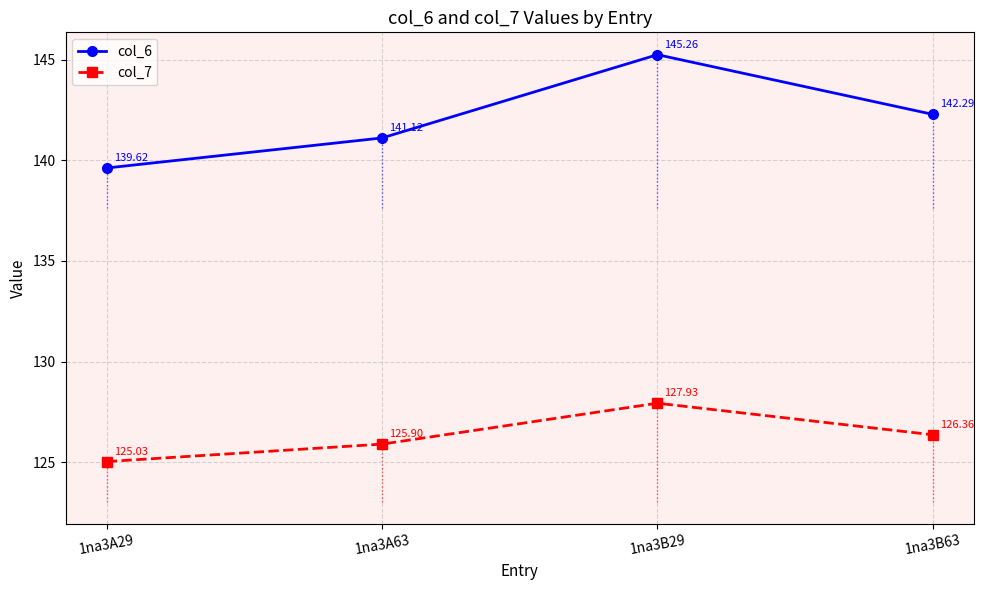

Where does the col_6 series first go above 142?

1na3B29